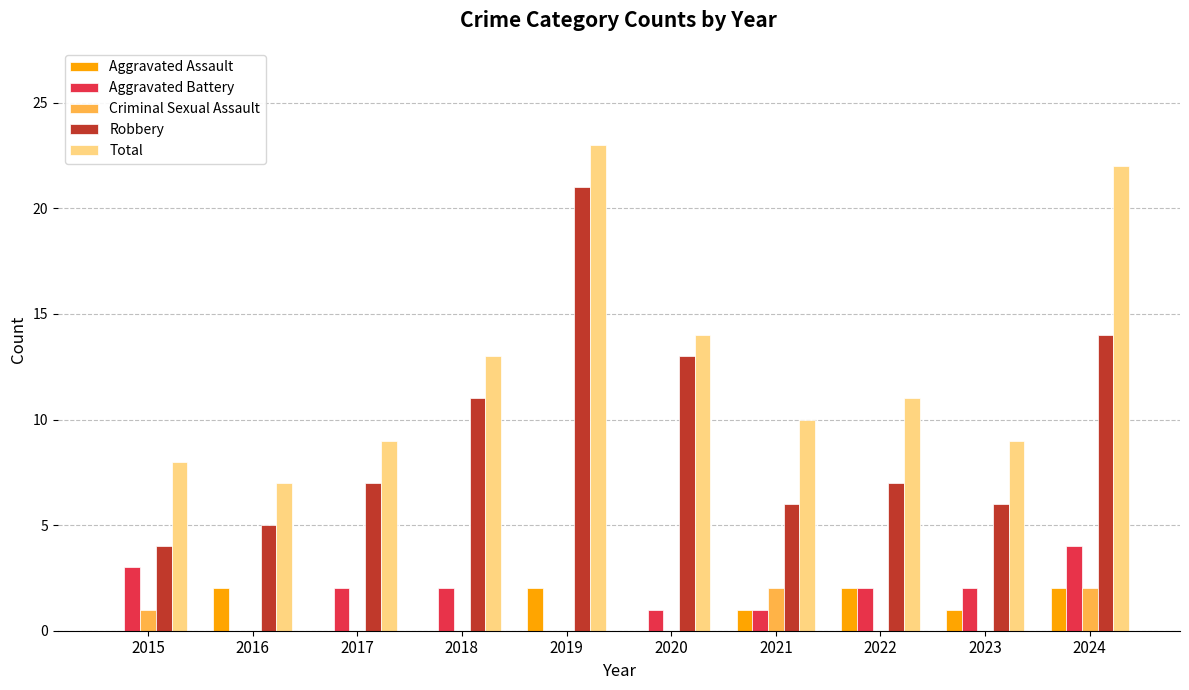

What value does the Robbery series have at 2018?

11